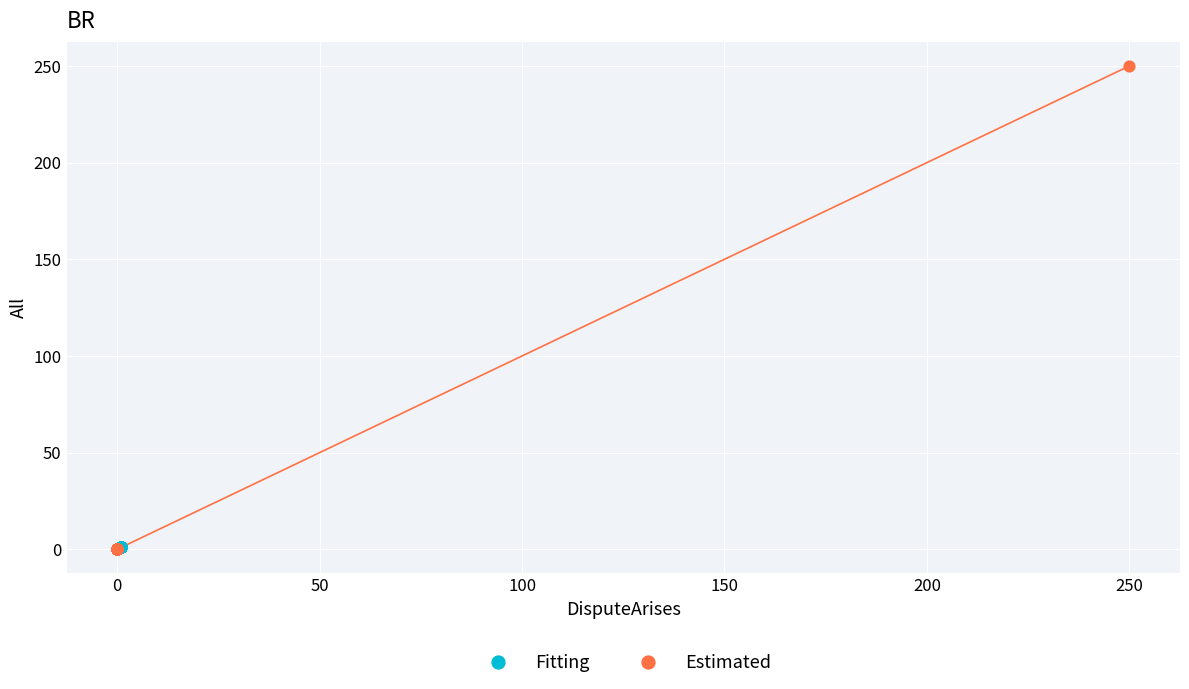

Which series reaches the maximum Y coordinate?

Estimated